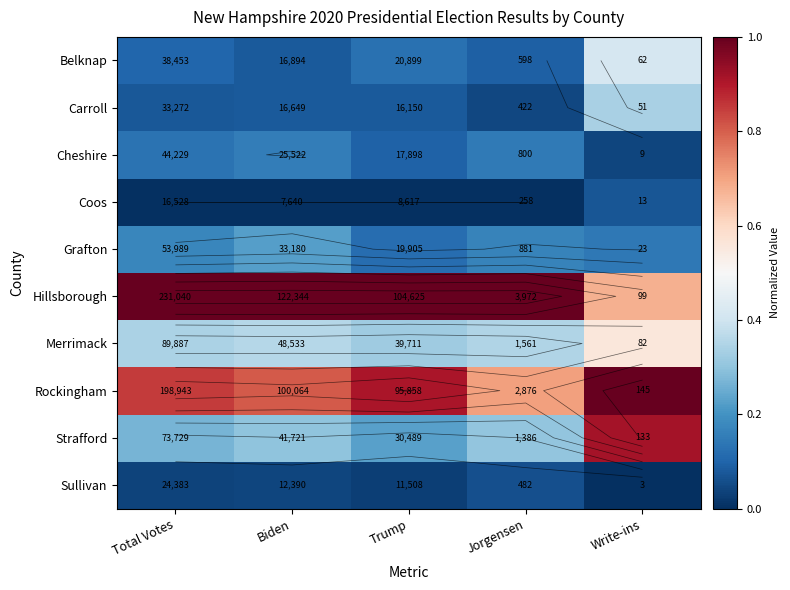

The value of Sullivan at Biden is 0.1. True or false?

False